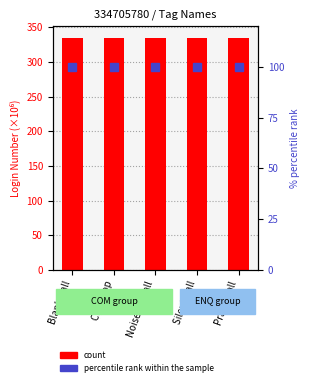

Is it true that Login Number (M) equals 334.7 at Silent Call?

True